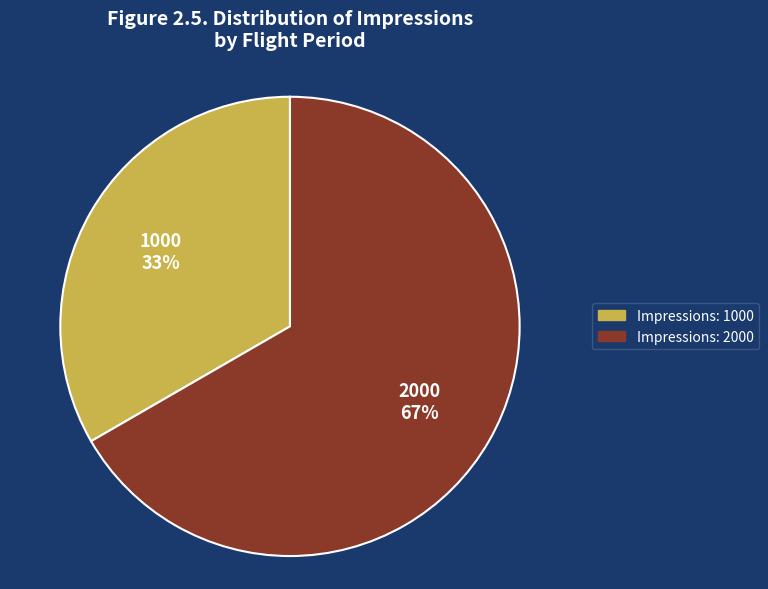

To the nearest percent, what portion does Impressions: 2000 represent?

67%